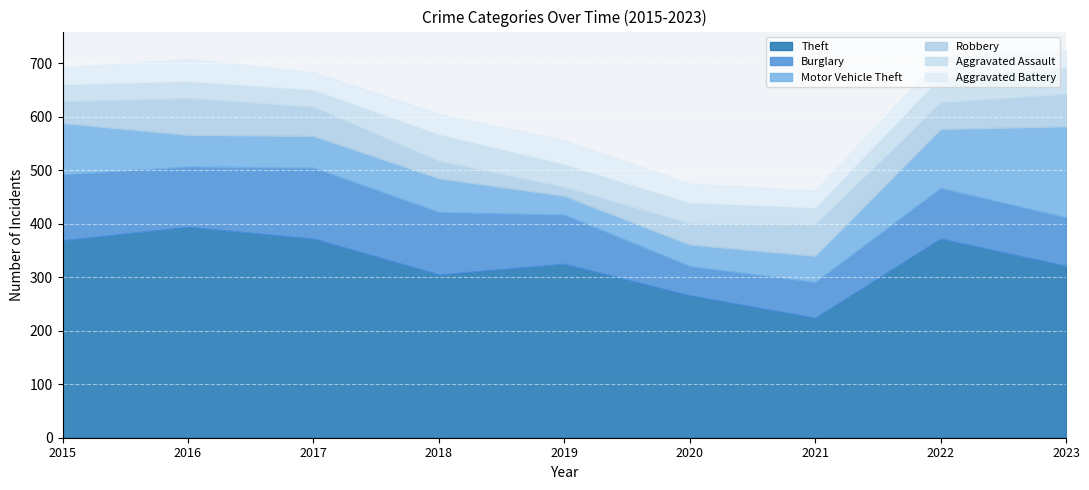

What is the difference between the maximum and minimum values in the Theft series?

170